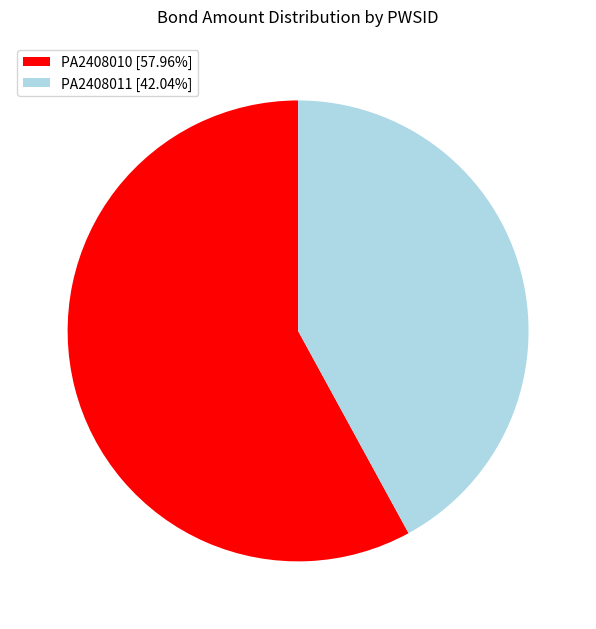

Rank the categories by value from highest to lowest.

PA2408010, PA2408011